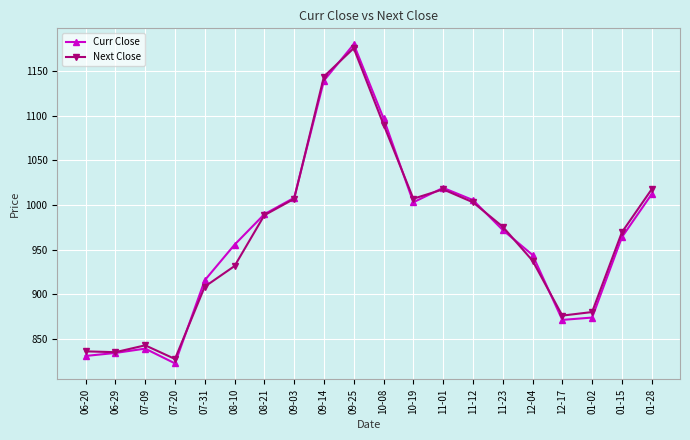

True or false: Next Close has more than 0 points higher than both neighbors.

True